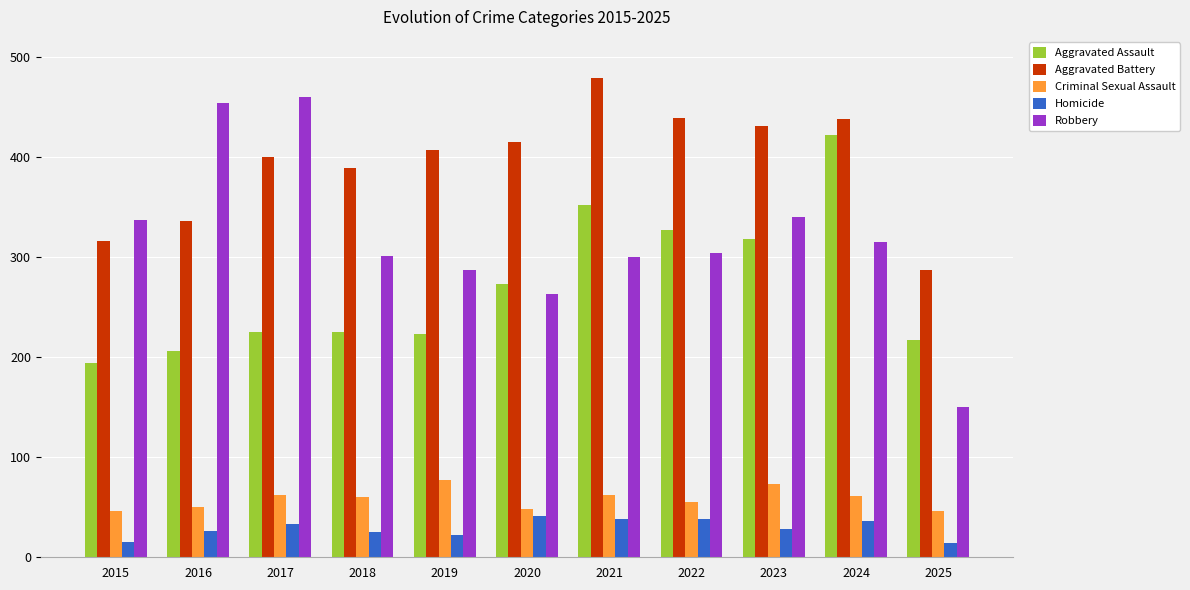

At how many categories does at least one series exceed 54?

11